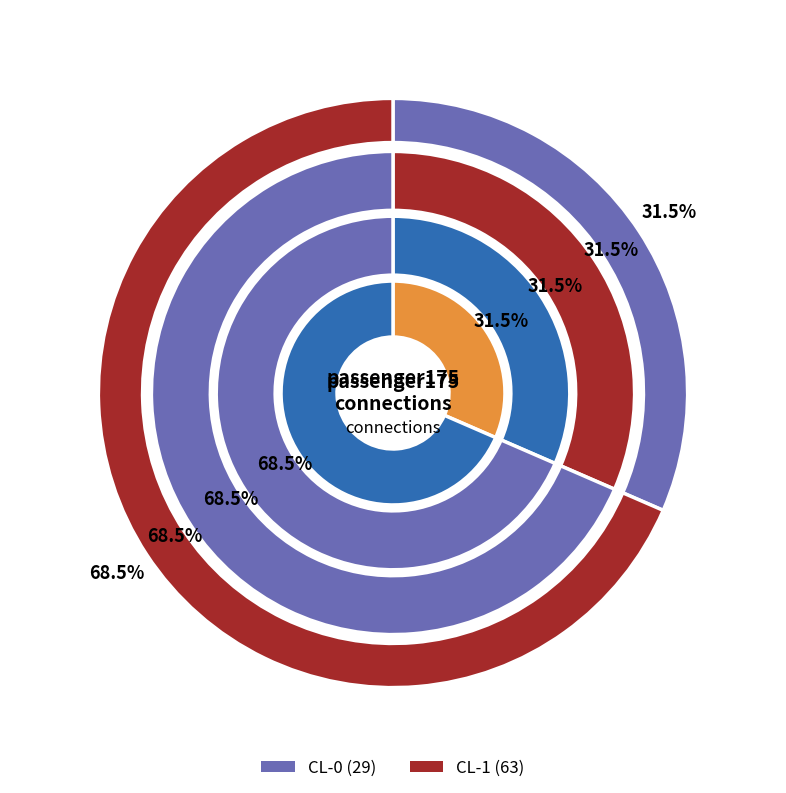

What is the change in value from CL-0 to CL-1?

+34